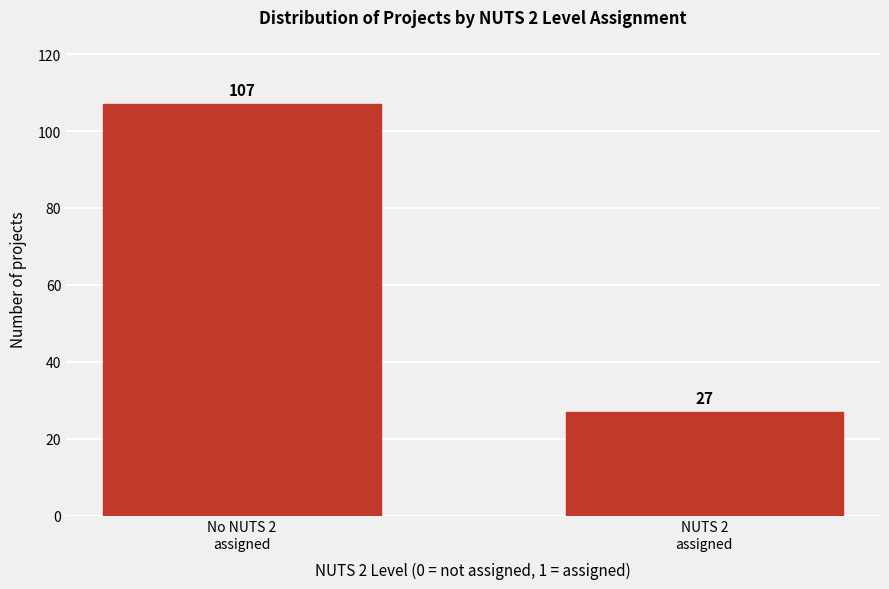

Reading left to right, list all the values displayed in this chart.

107	27